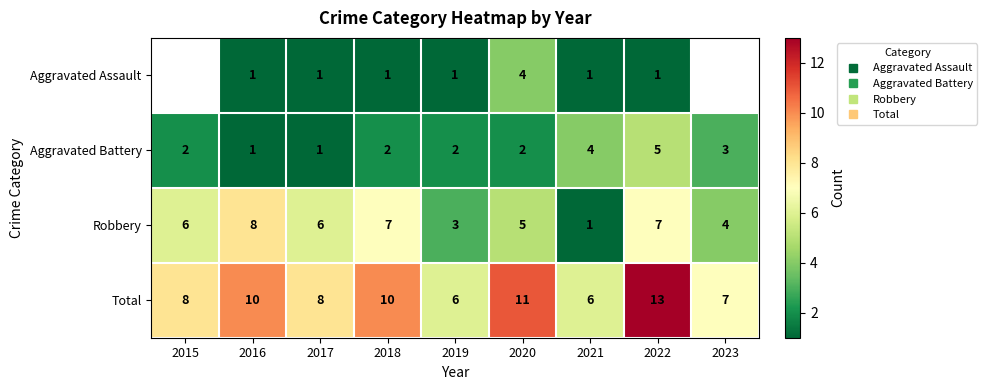

How many Total values are between 7 and 10?

5